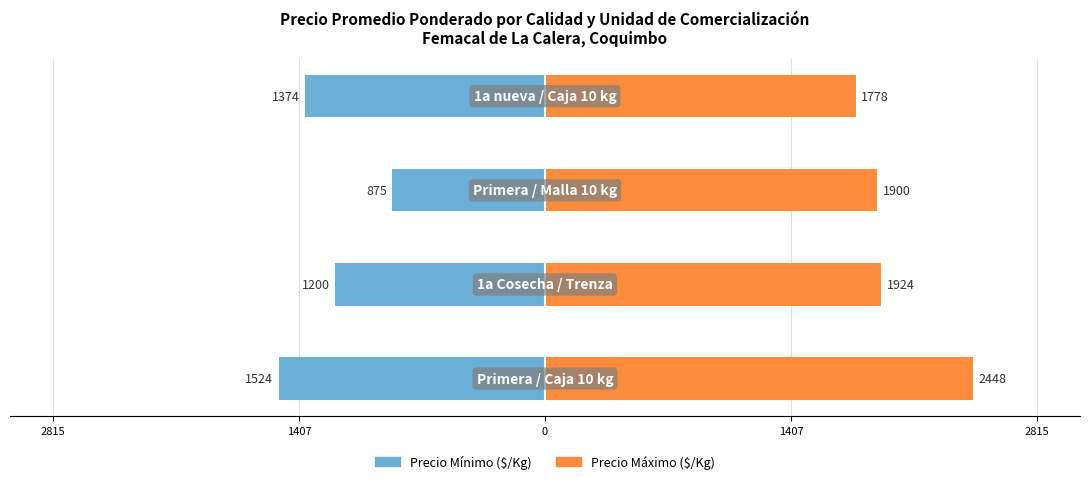

Is it true that Precio Mínimo ($/Kg) equals -489 at 1407?

False